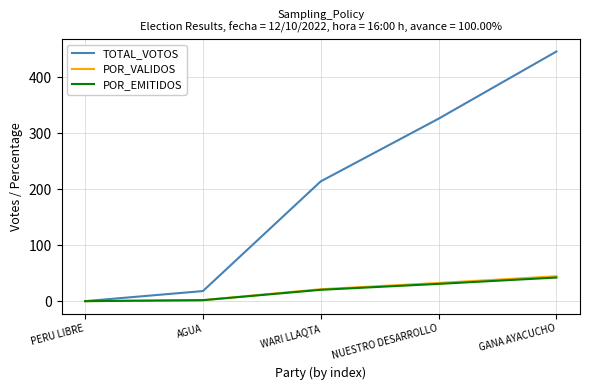

Where is POR_EMITIDOS nearest to the value 21?

WARI LLAQTA